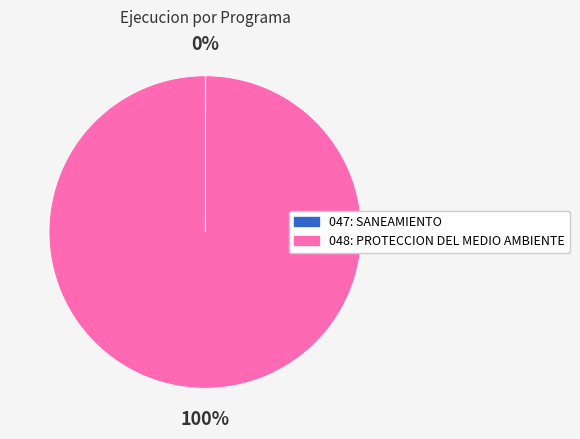

Which category has the biggest portion of the pie?

048: PROTECCION DEL MEDIO AMBIENTE